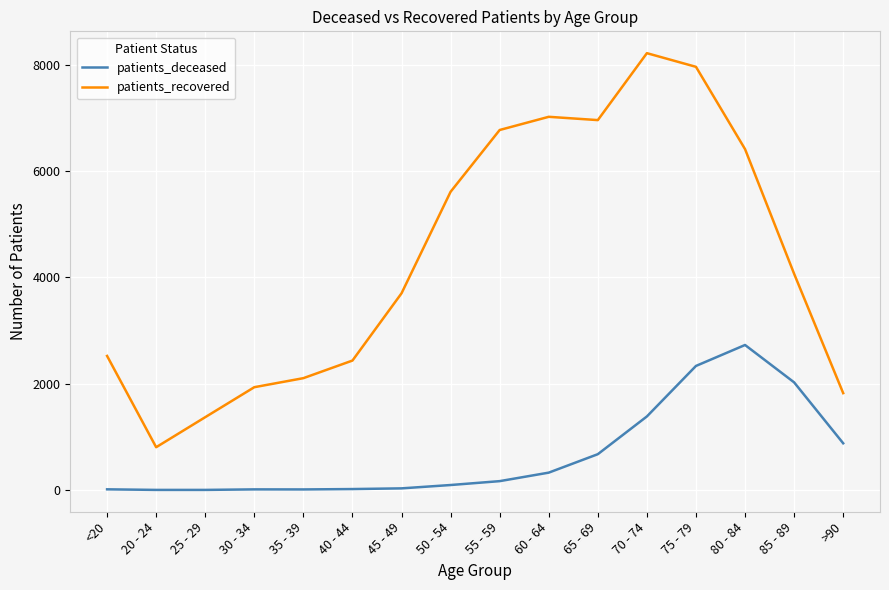

Rank the series by their maximum value, from lowest to highest.

patients_deceased, patients_recovered